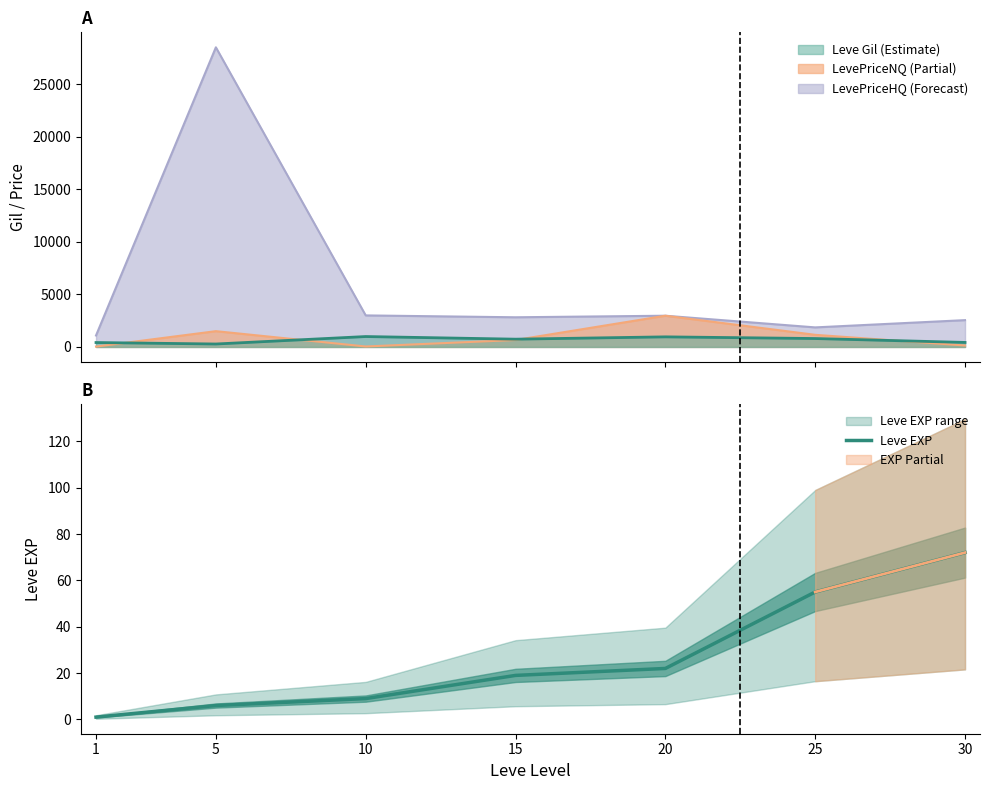

Where does the data first go above 19?

20